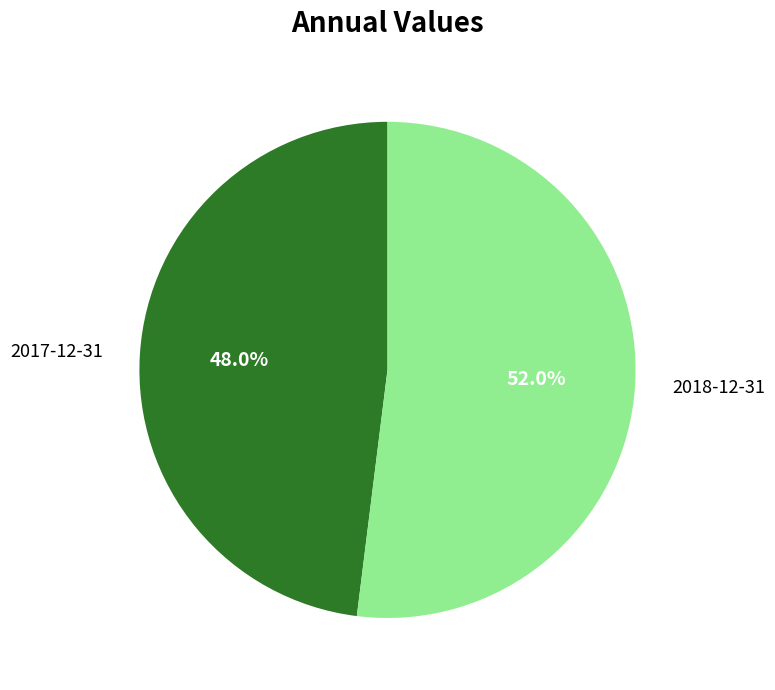

What is the largest slice in the pie chart?

2018-12-31